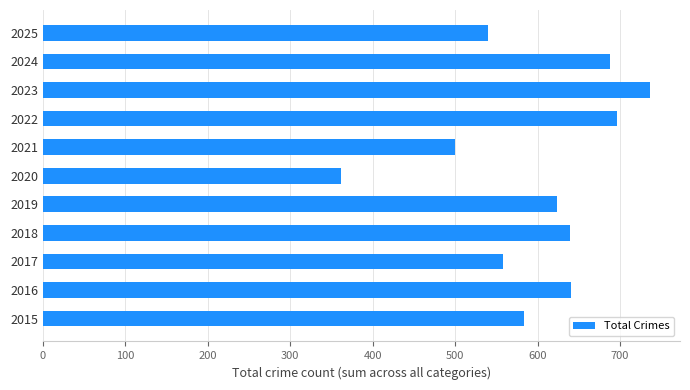

What is the change in value from 2018 to 2021?

-139